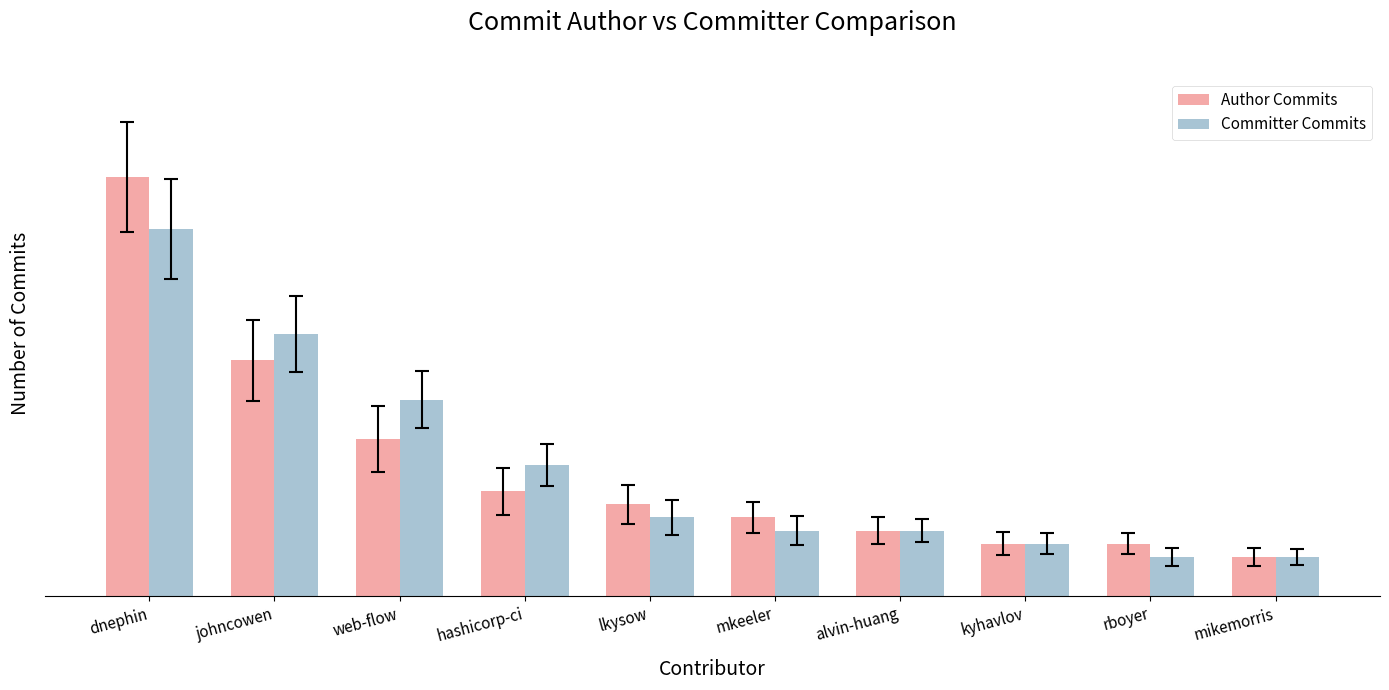

What are all the series names shown in the legend?

Author Commits, Committer Commits